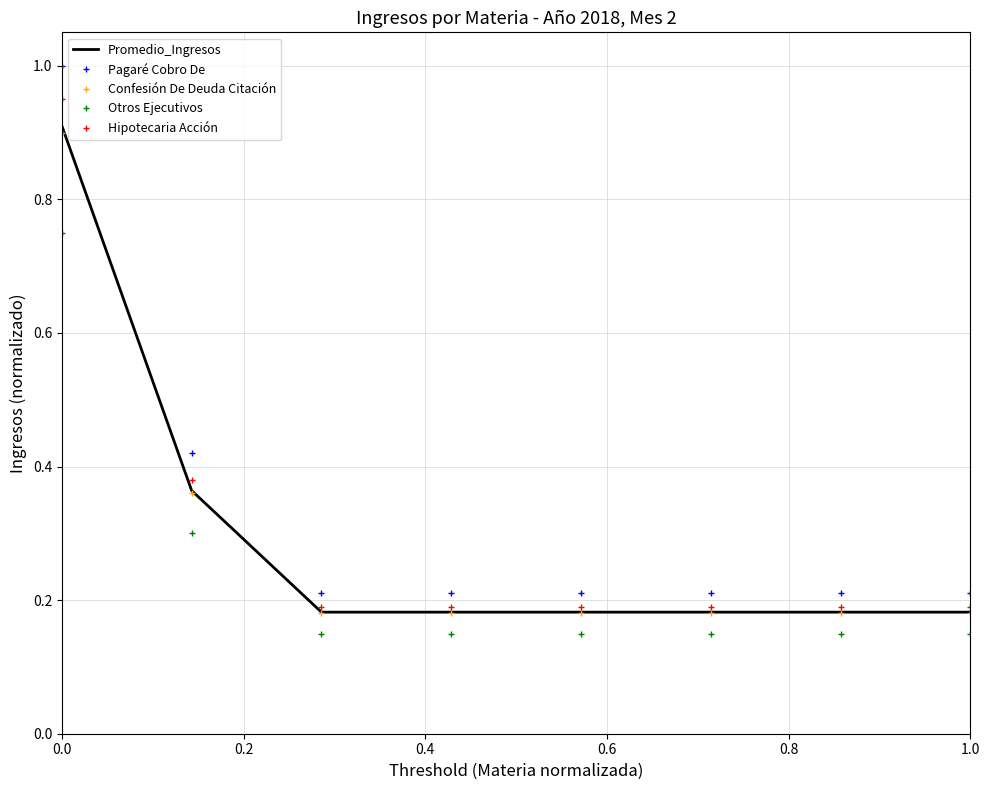

Which series has the widest spread of values?

Pagaré Cobro De